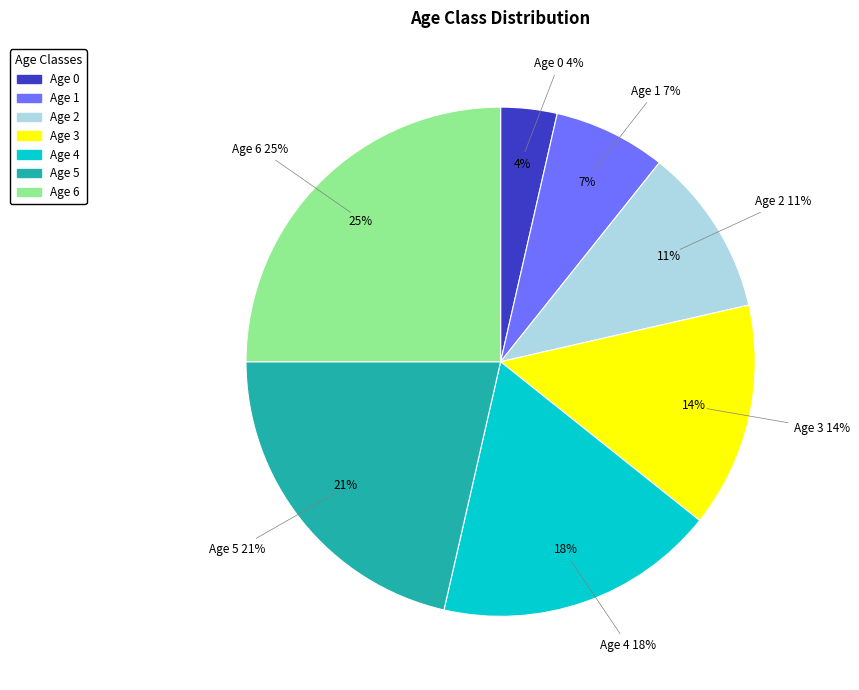

To the nearest percent, what is the difference between the largest and smallest slice percentages?

21%